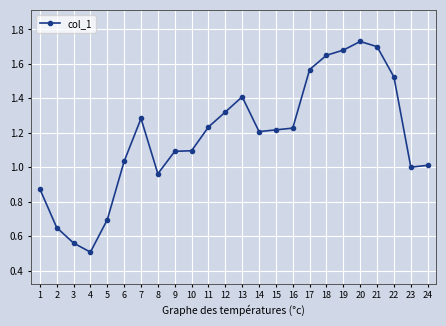

Which label corresponds to the smallest value in the chart?

4